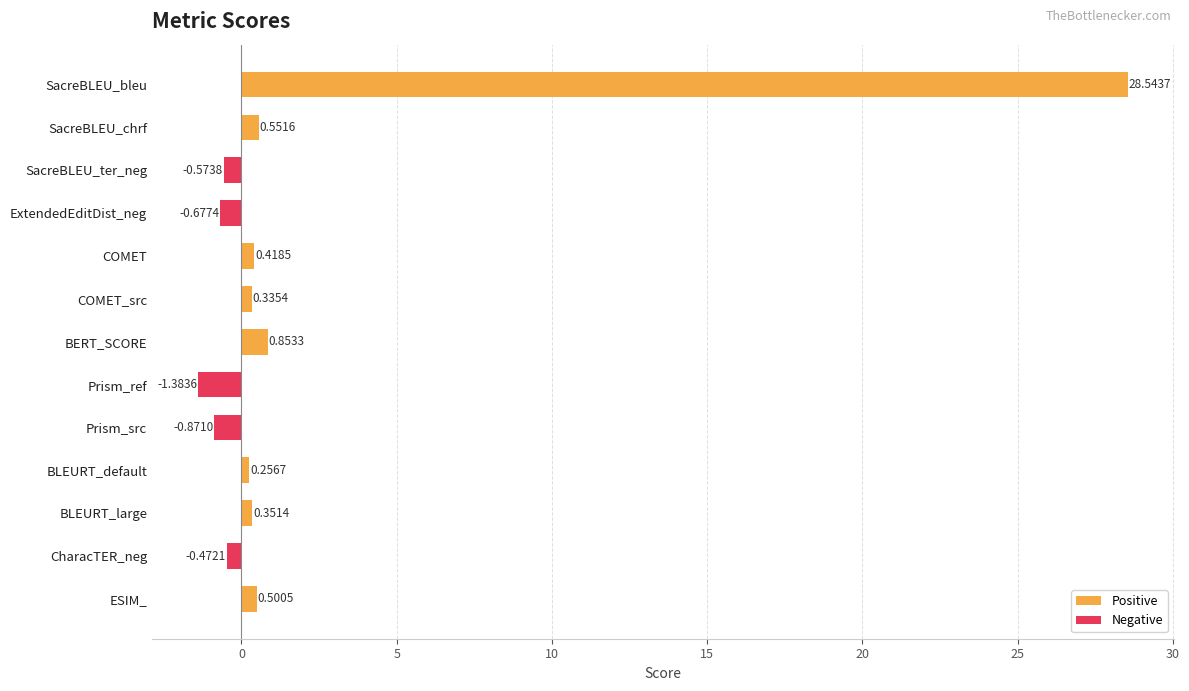

How many values are below zero?

5